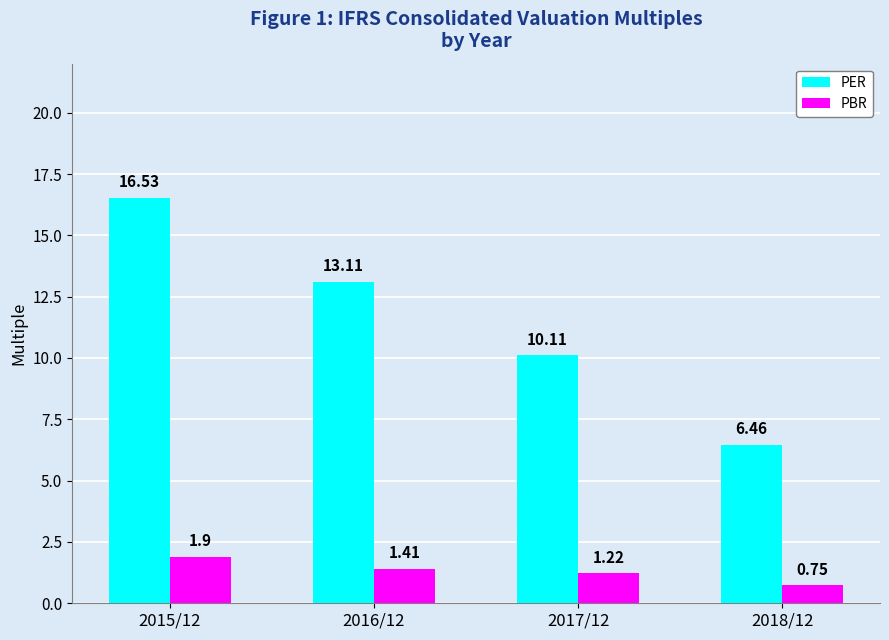

Which series has the largest total across all categories?

PER